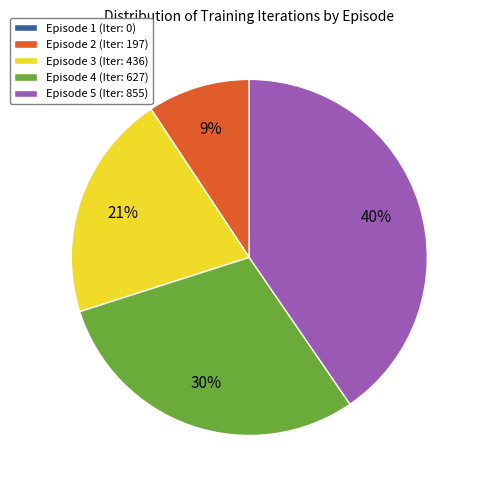

Does Episode 2 (Iter: 197) account for over 50% of the chart?

No